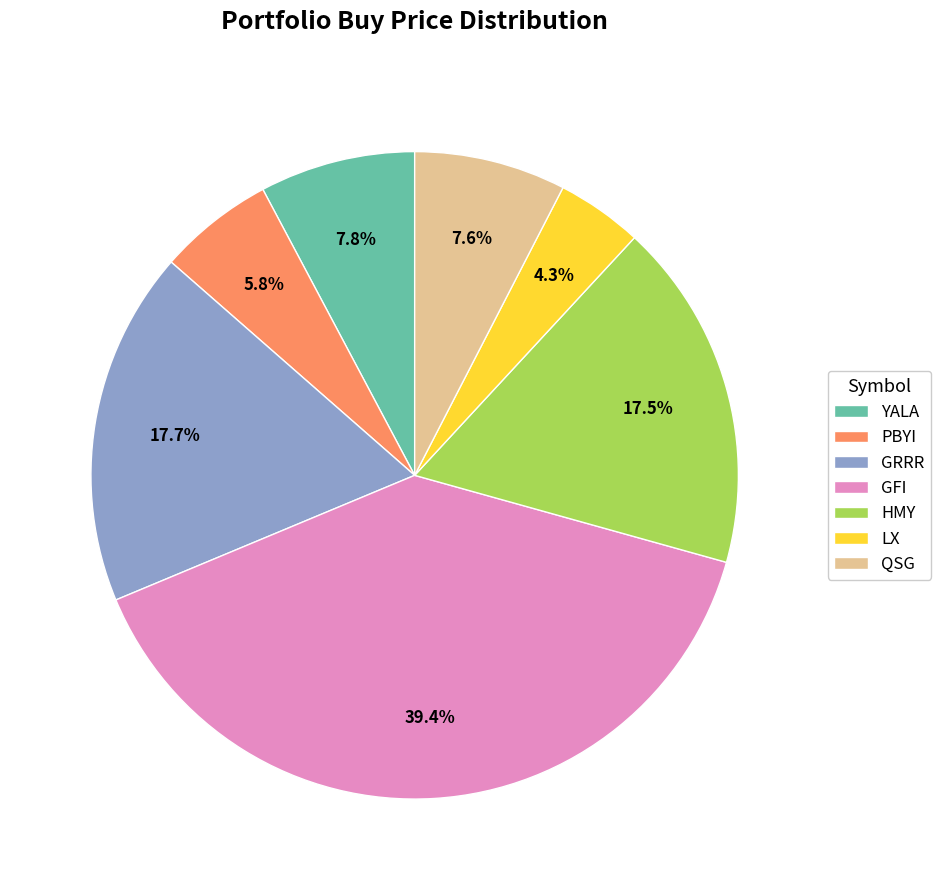

Does HMY represent more than half of the total?

No